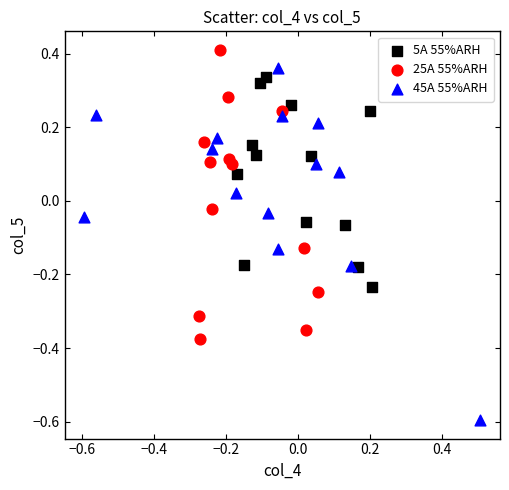

Which series contains the highest Y value?

25A 55%ARH